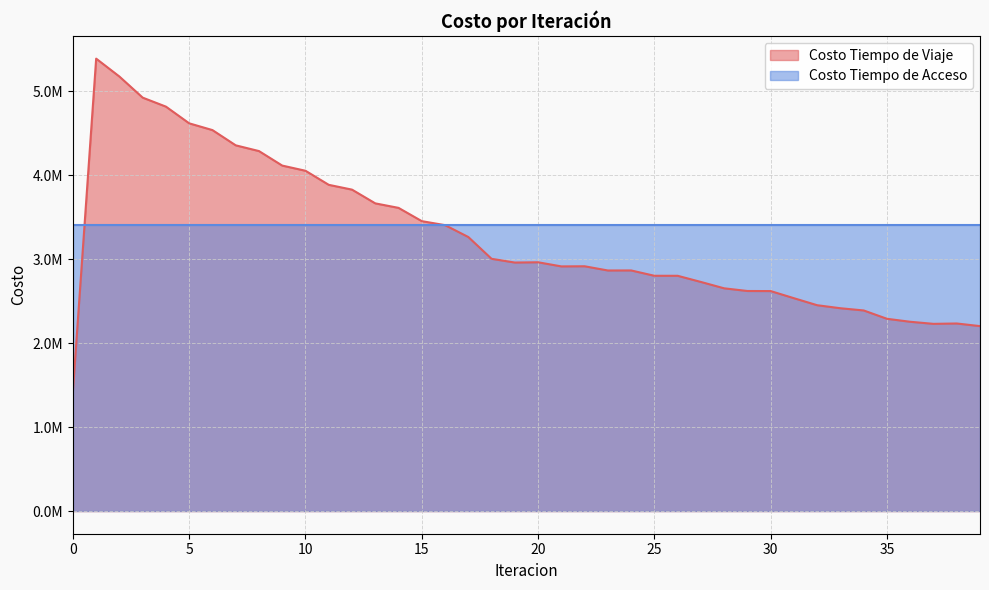

How many points are higher than both their immediate neighbors (excluding endpoints)?

5